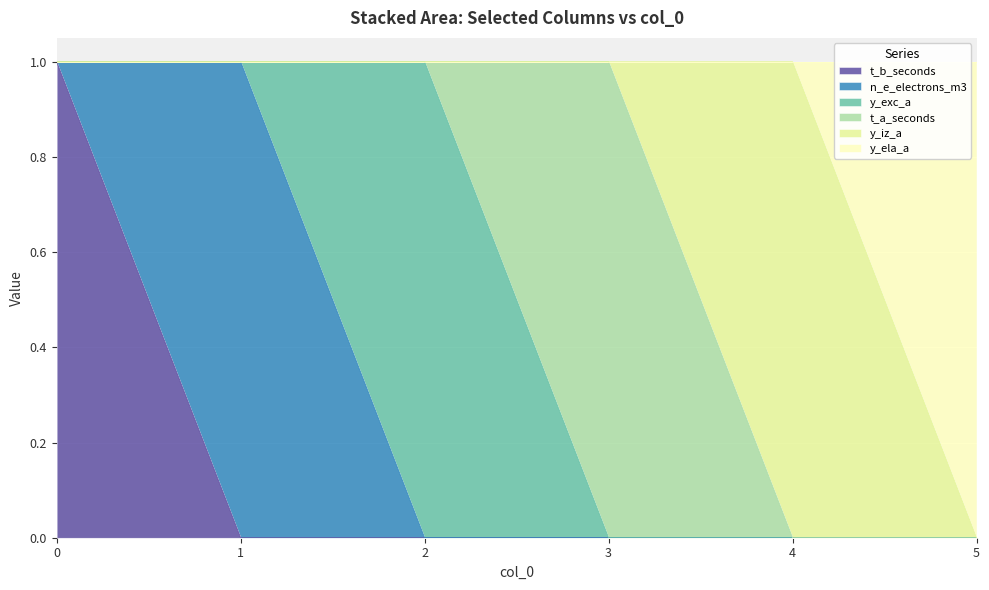

Reading left to right, extract all data points from this chart.

t_b_seconds: 1	0	0	0	0	0
n_e_electrons_m3: 0	1	0	0	0	0
y_exc_a: 0	0	1	0	0	0
t_a_seconds: 0	0	0	1	0	0
y_iz_a: 0	0	0	0	1	0
y_ela_a: 0	0	0	0	0	1